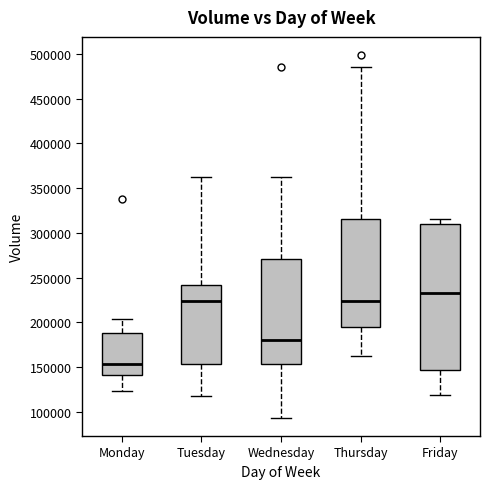

Reading left to right, read every box against the y-axis: the position of its median line, the range the box covers, and the ends of its whiskers. The values are not printed on the chart, so give them approximately, as read against the axis.

Monday: median 155000, box 140000 to 190000, whiskers 125000 to 205000
Tuesday: median 225000, box 155000 to 240000, whiskers 115000 to 360000
Wednesday: median 180000, box 155000 to 270000, whiskers 95000 to 360000
Thursday: median 225000, box 195000 to 315000, whiskers 165000 to 485000
Friday: median 230000, box 145000 to 310000, whiskers 120000 to 315000